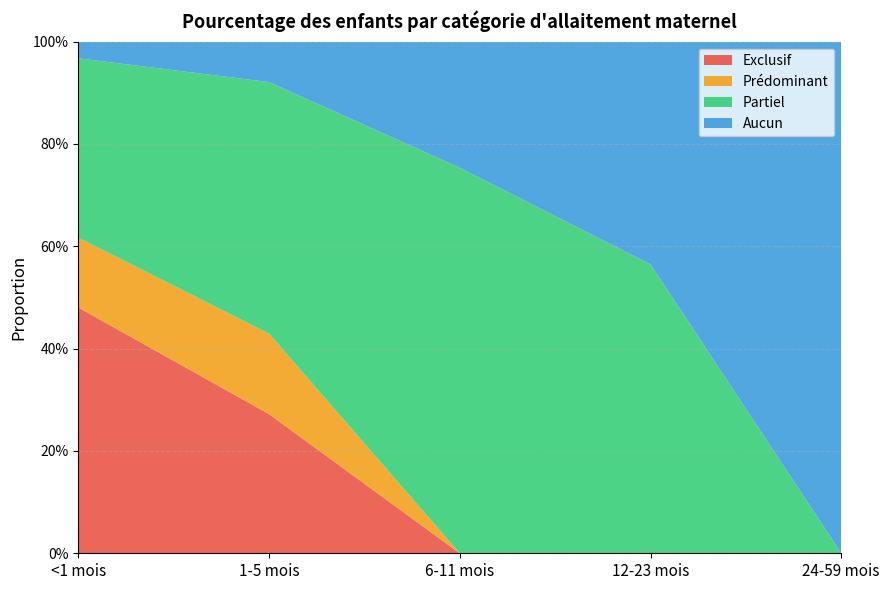

Reading right to left, extract all data points from this chart.

Exclusif: 24-59 mois=0.0	12-23 mois=0.0	6-11 mois=0.0	1-5 mois=0.3	<1 mois=0.5
Prédominant: 24-59 mois=0.0	12-23 mois=0.0	6-11 mois=0.0	1-5 mois=0.2	<1 mois=0.1
Partiel: 24-59 mois=0.0	12-23 mois=0.6	6-11 mois=0.8	1-5 mois=0.5	<1 mois=0.4
Aucun: 24-59 mois=1.0	12-23 mois=0.4	6-11 mois=0.2	1-5 mois=0.1	<1 mois=0.0